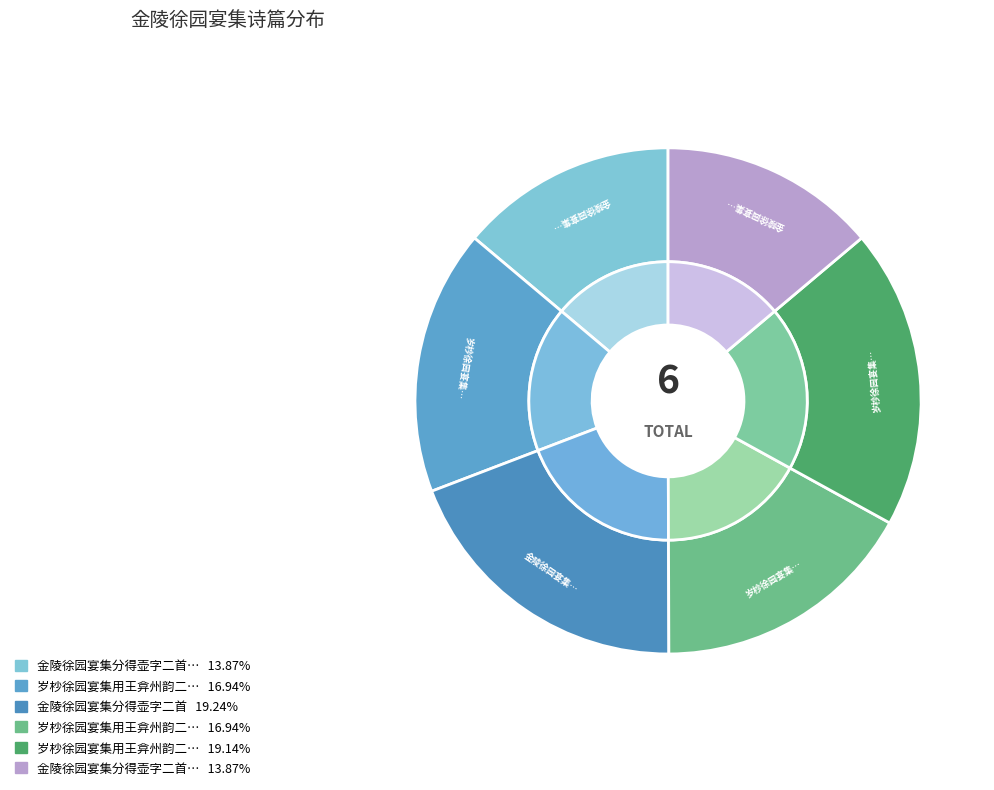

Count the number of slices in the pie.

6